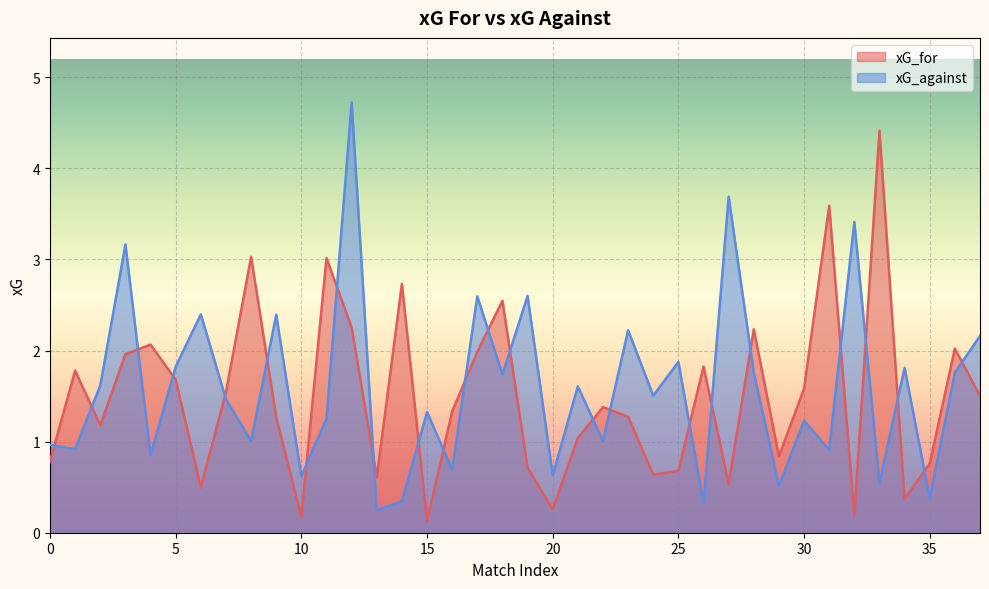

What is the difference between the highest and lowest values at 14?

2.4